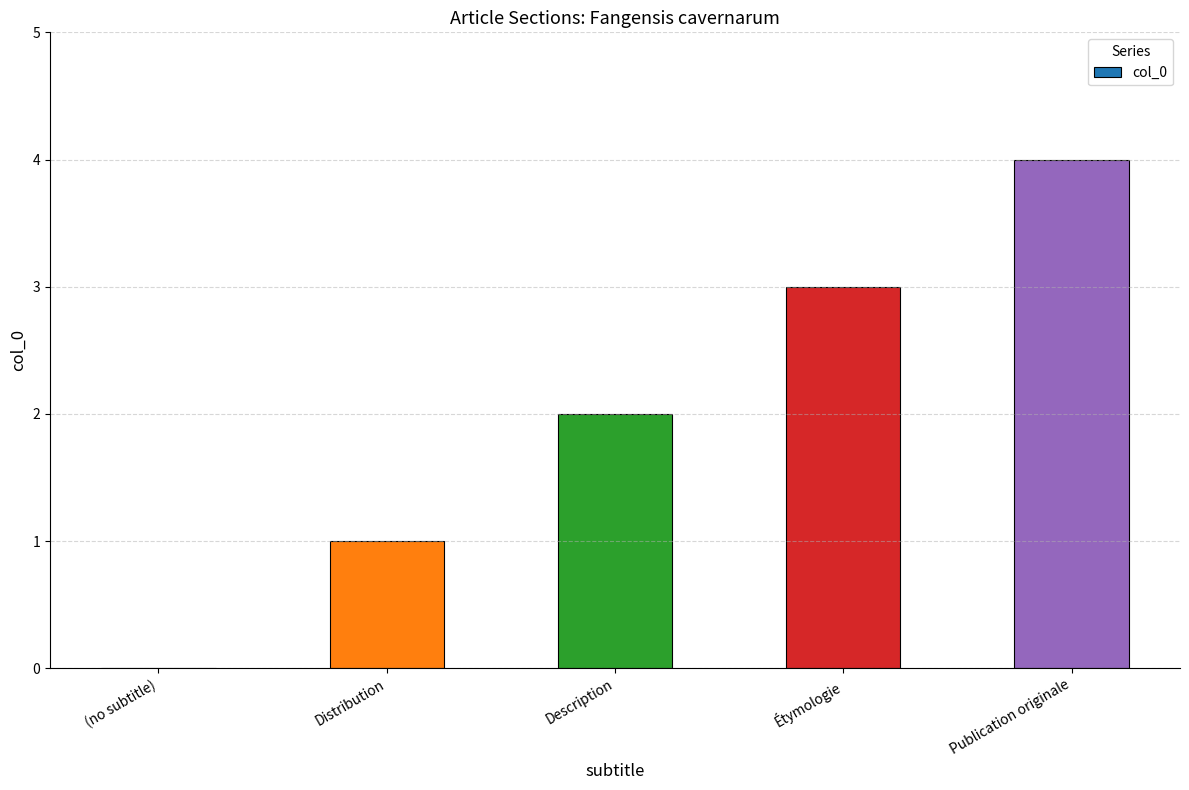

What is the sum of all values?

10